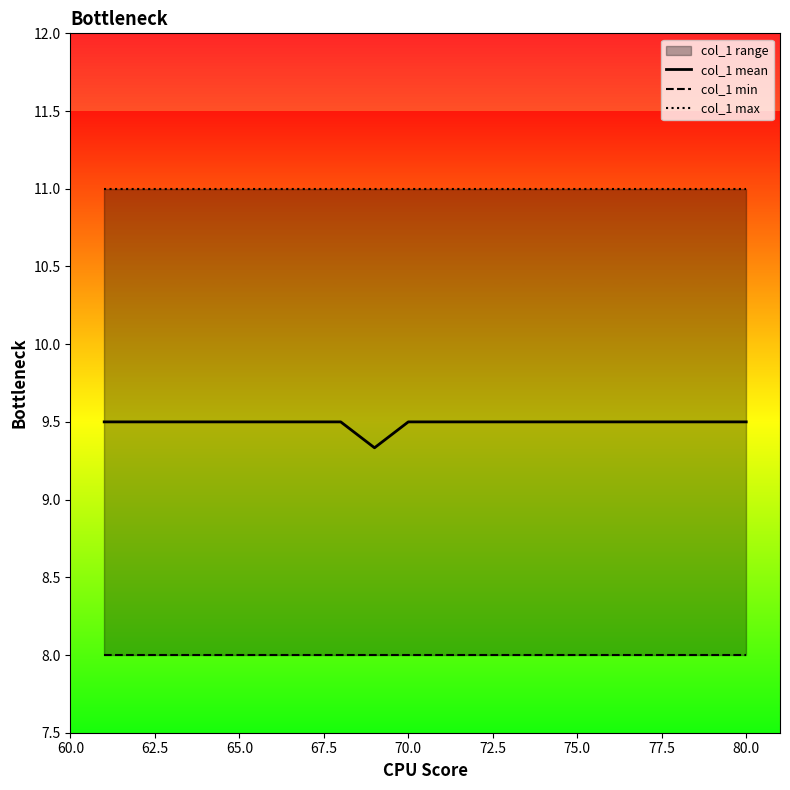

What is the value of the col_1 max point at the 3rd from the left?

11.0